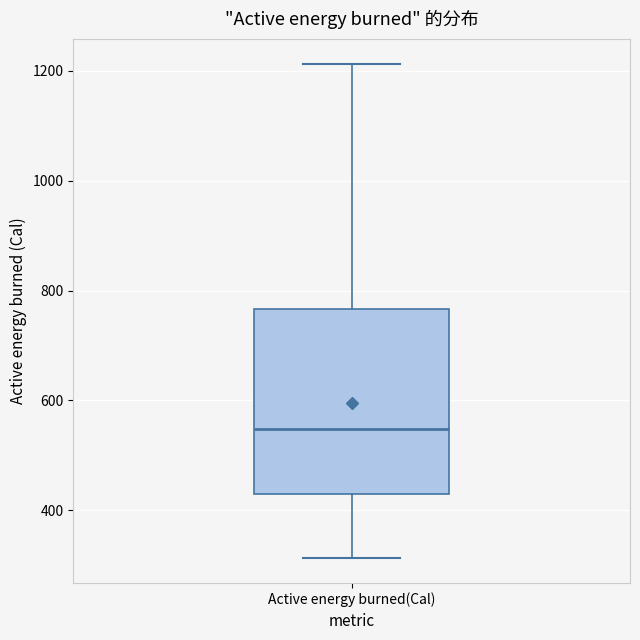

Where is the upper edge of the box for Active energy burned(Cal) on the y-axis? The values are not printed on the chart, so give them approximately, as read against the axis.

760